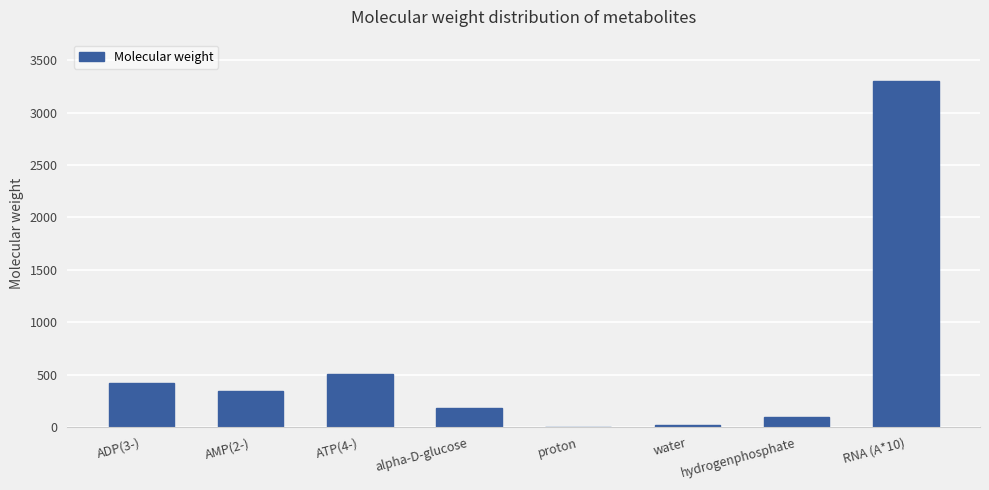

What is the average value?

608.3